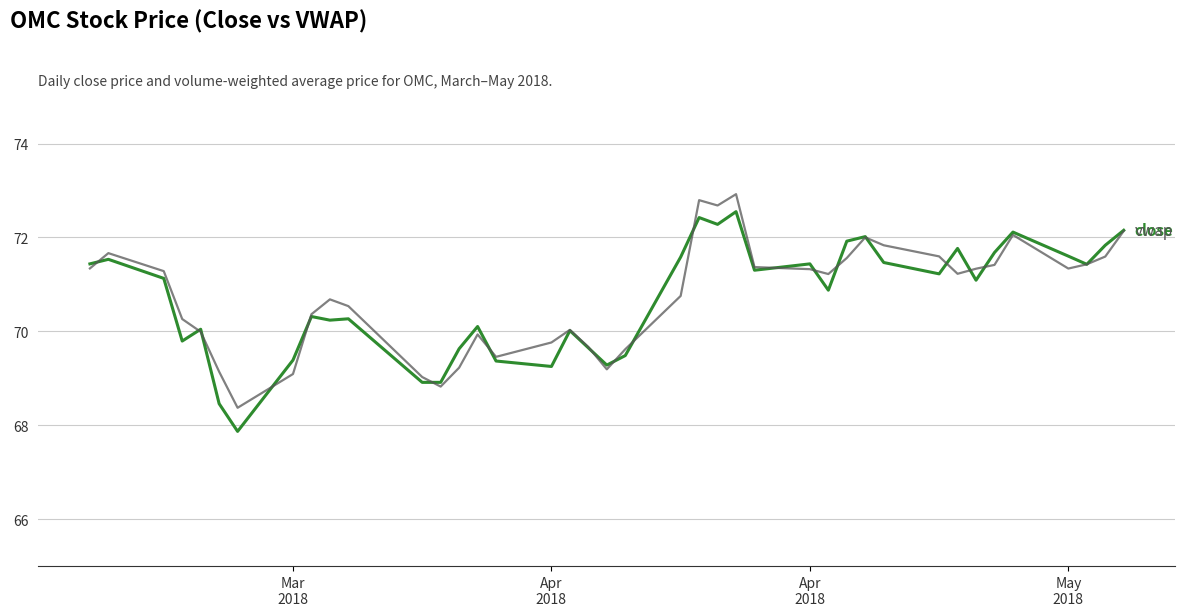

What is the minimum value shown in the chart?

67.9